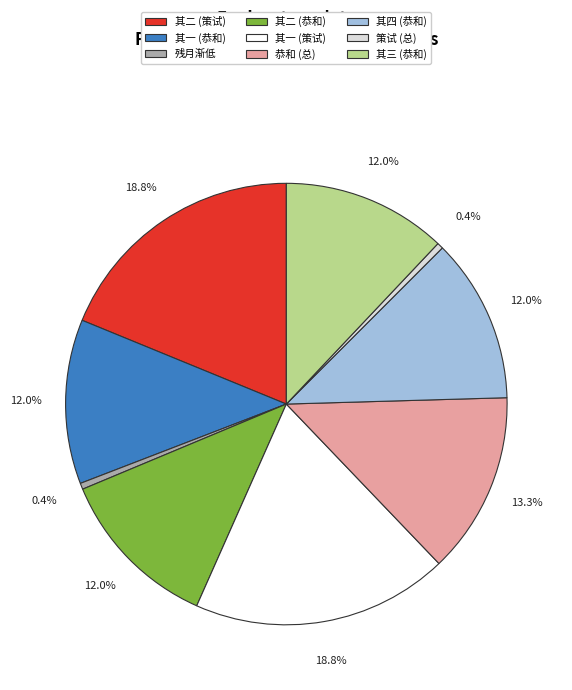

Is there a majority slice in this chart?

No